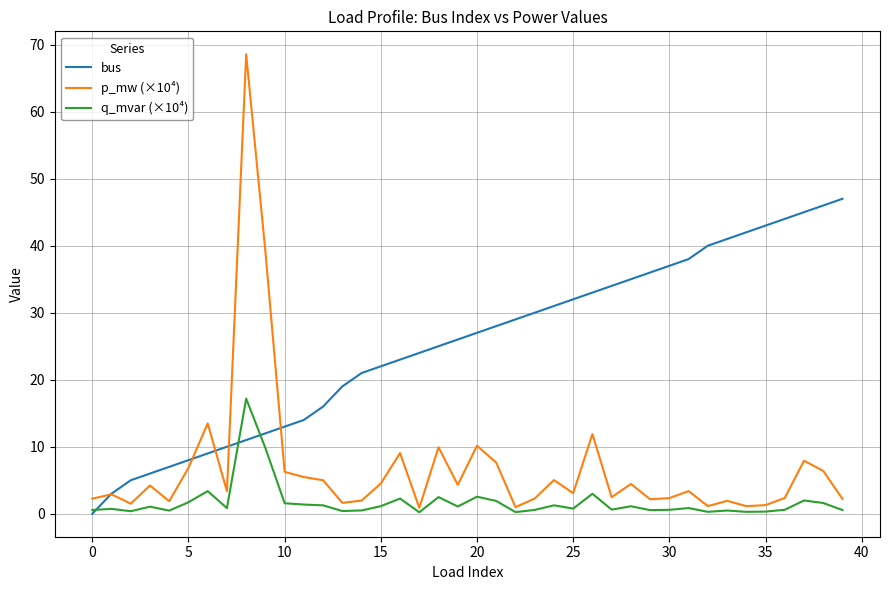

Rank the series by their average value, from lowest to highest.

q_mvar (×10⁴), p_mw (×10⁴), bus